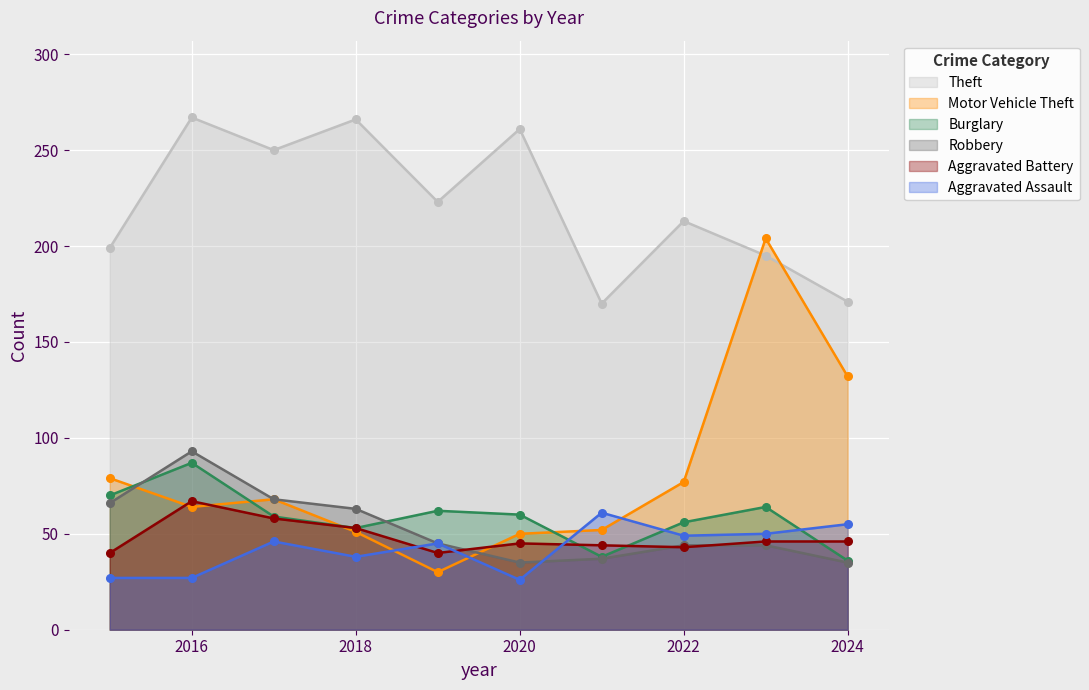

At which label is Robbery closest to 64?

2018